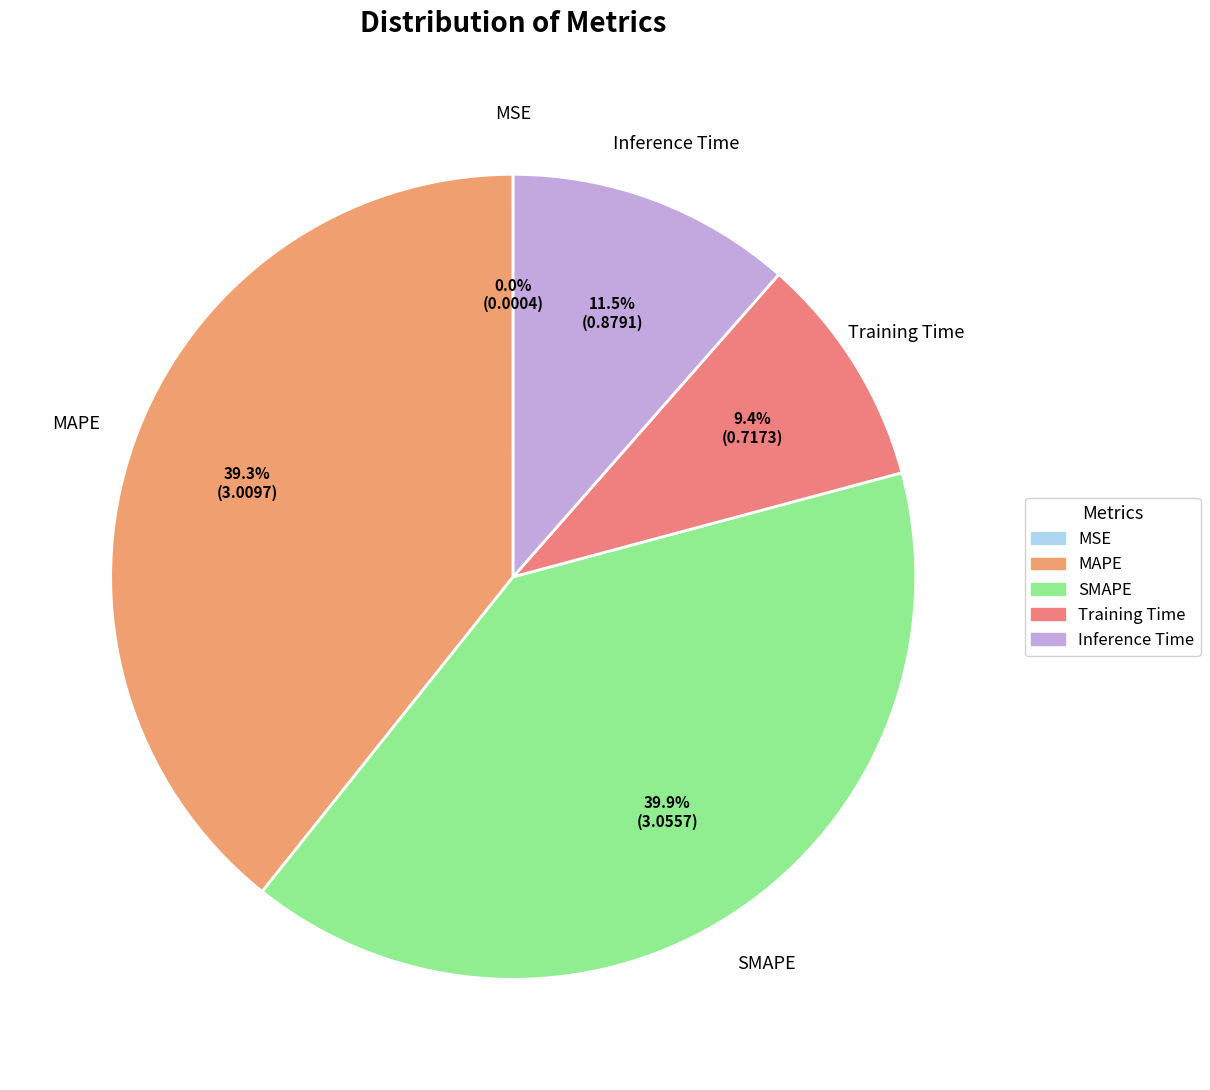

Is there any slice that represents more than half of the pie?

No